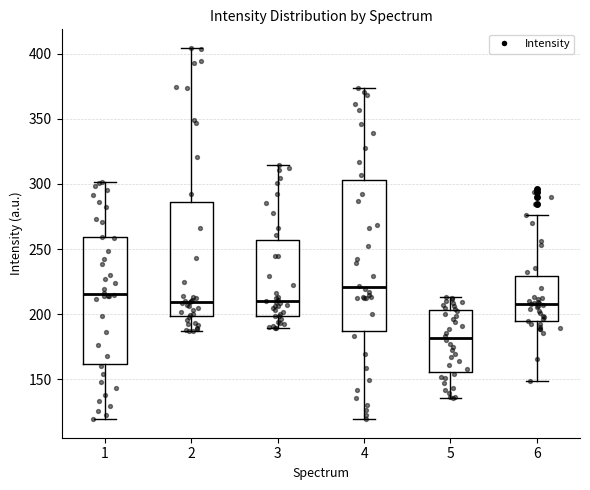

Comparing the boxes themselves (not the whiskers), which one is the tallest?

4